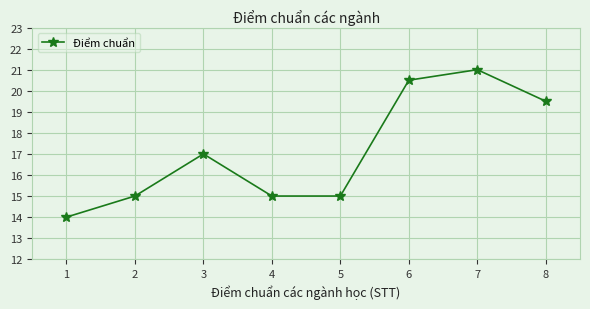

What is the greatest value displayed?

21.0